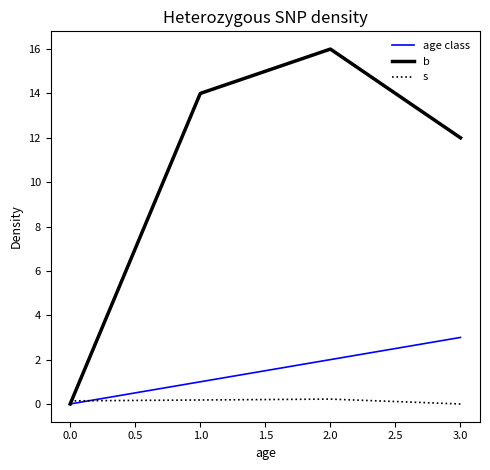

Which series has the widest spread of values?

b